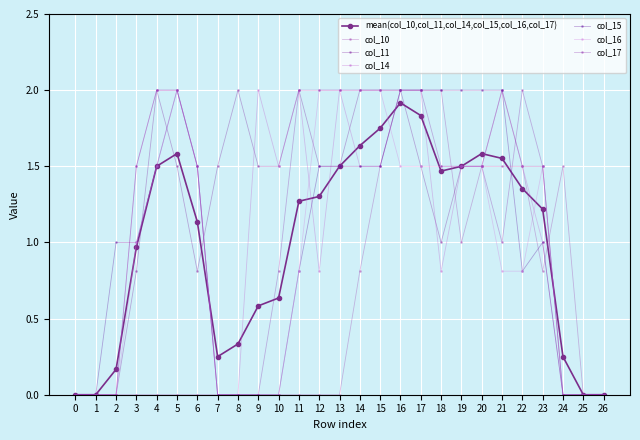

How many lines are shown in the chart?

7